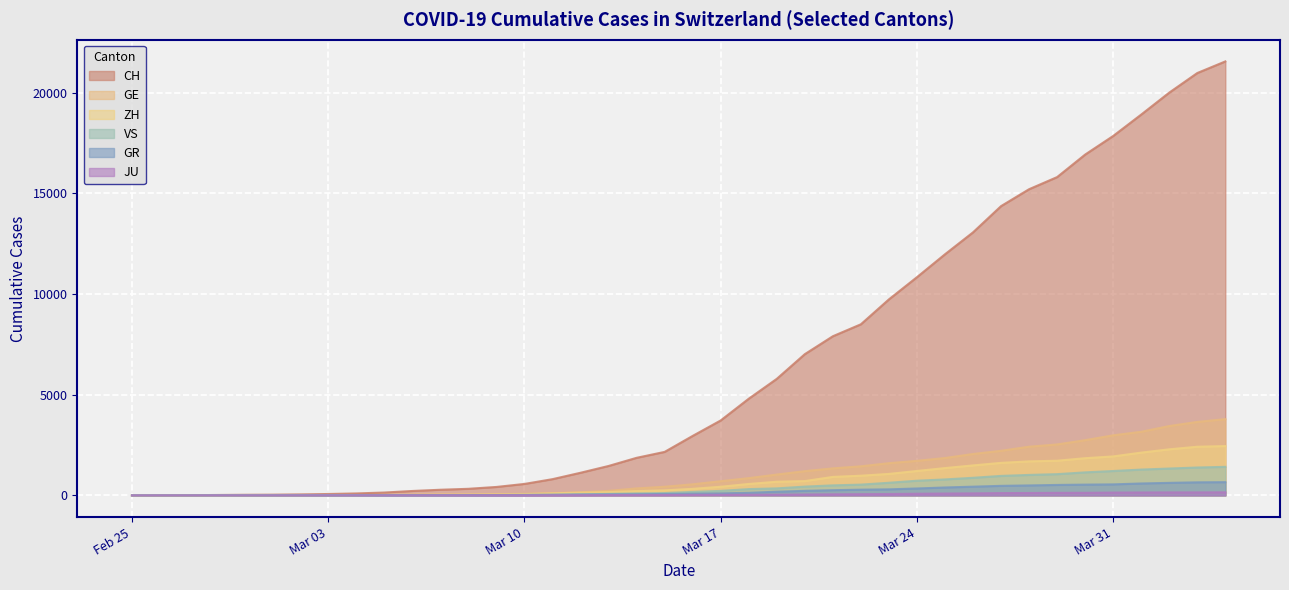

Which series has the widest spread of values?

CH